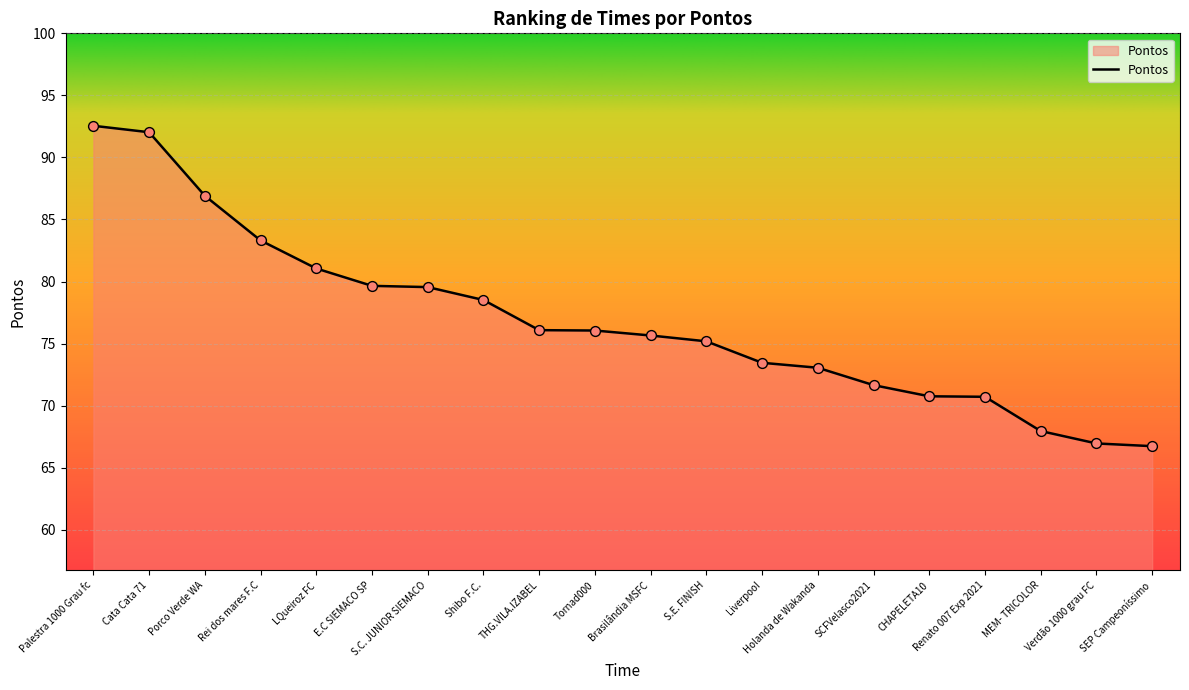

Between Tornad000 and SCFVelasco2021, which is larger?

Tornad000